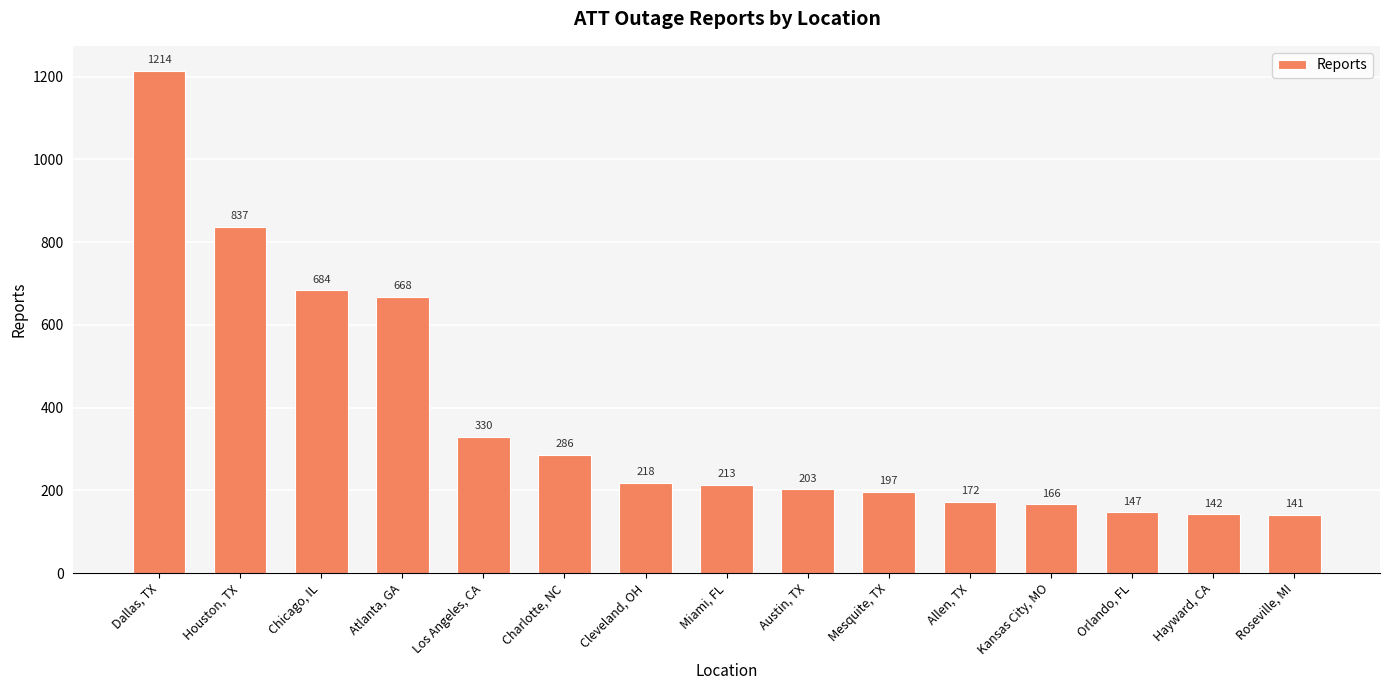

What is the average value?

375